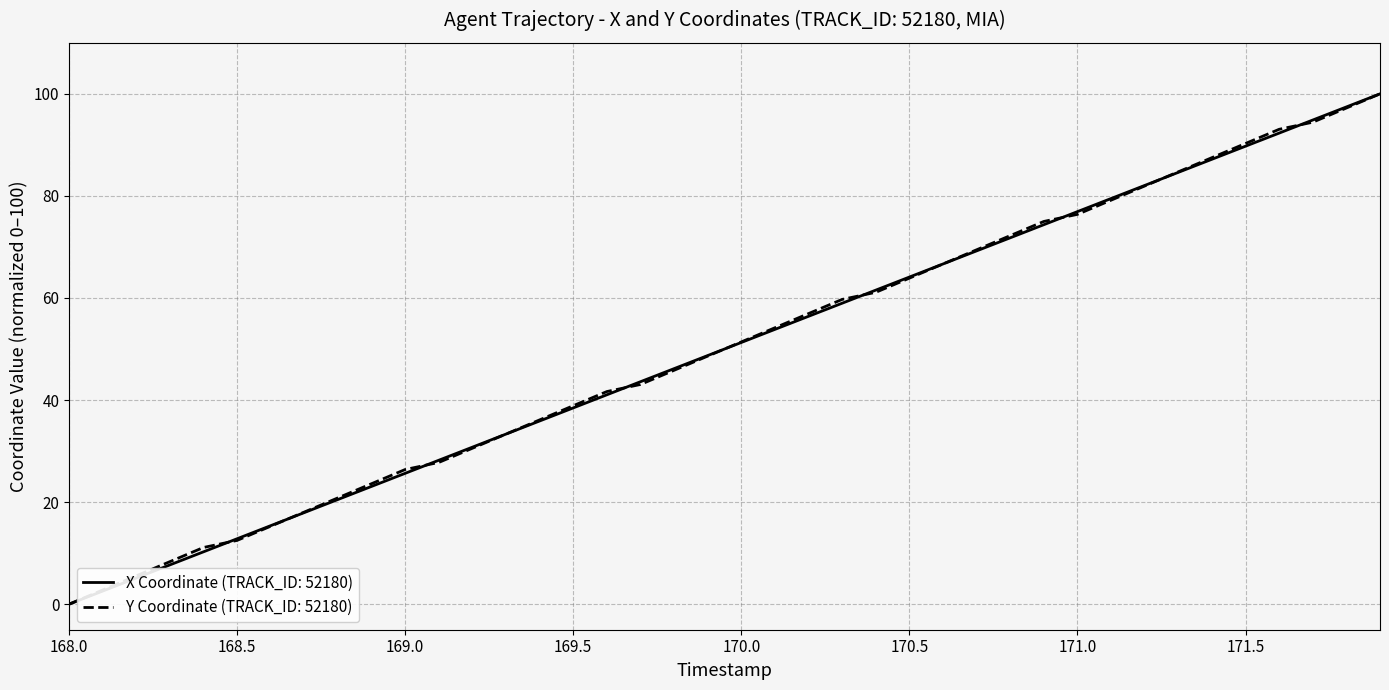

How many lines are shown in the chart?

2